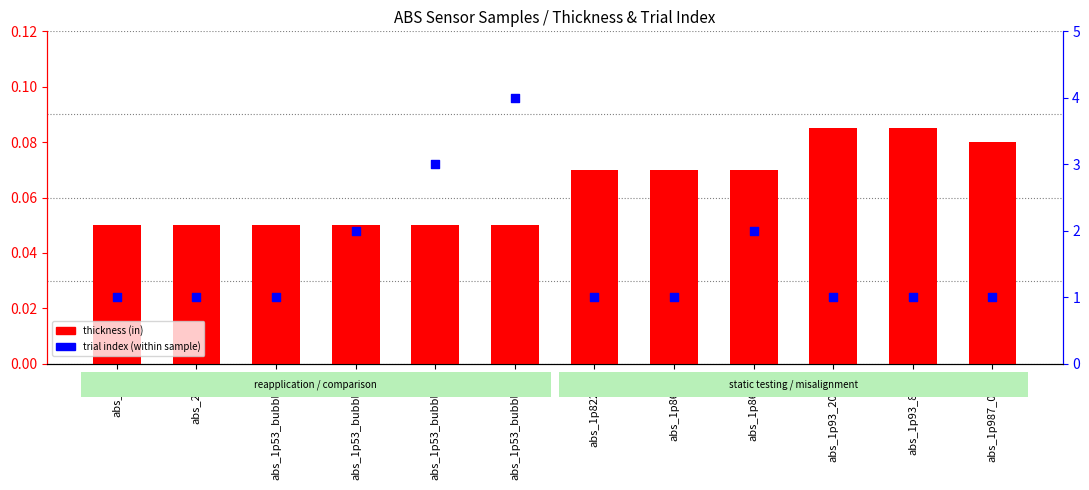

What are all the series names shown in the legend?

thickness (in), trial index